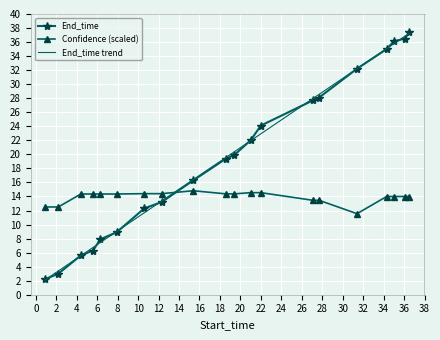

What is the highest value of the End_time series?

37.4